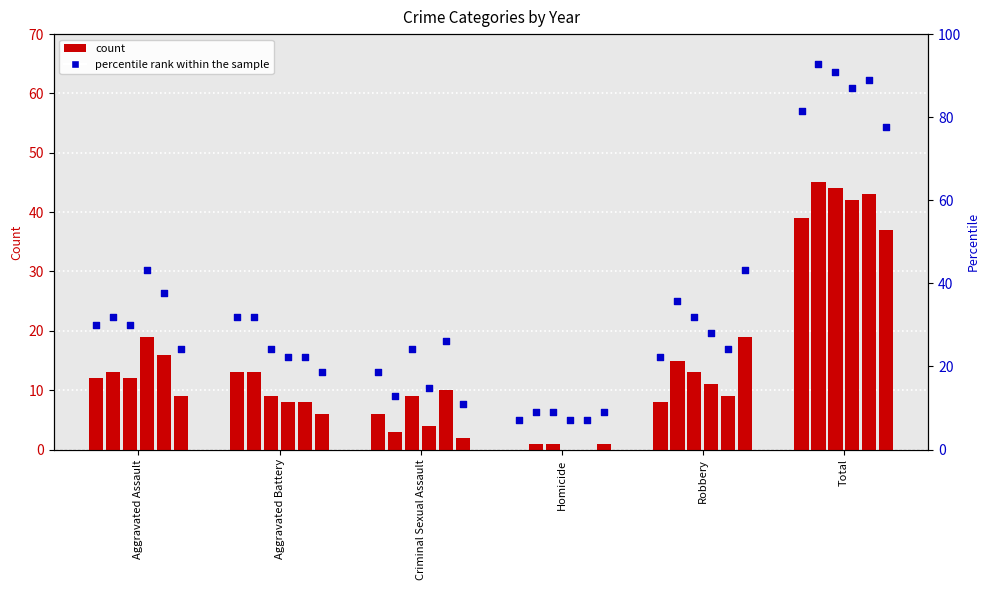

Is the value of 2017 at Aggravated Assault greater than the value of 2019 at Aggravated Battery?

Yes